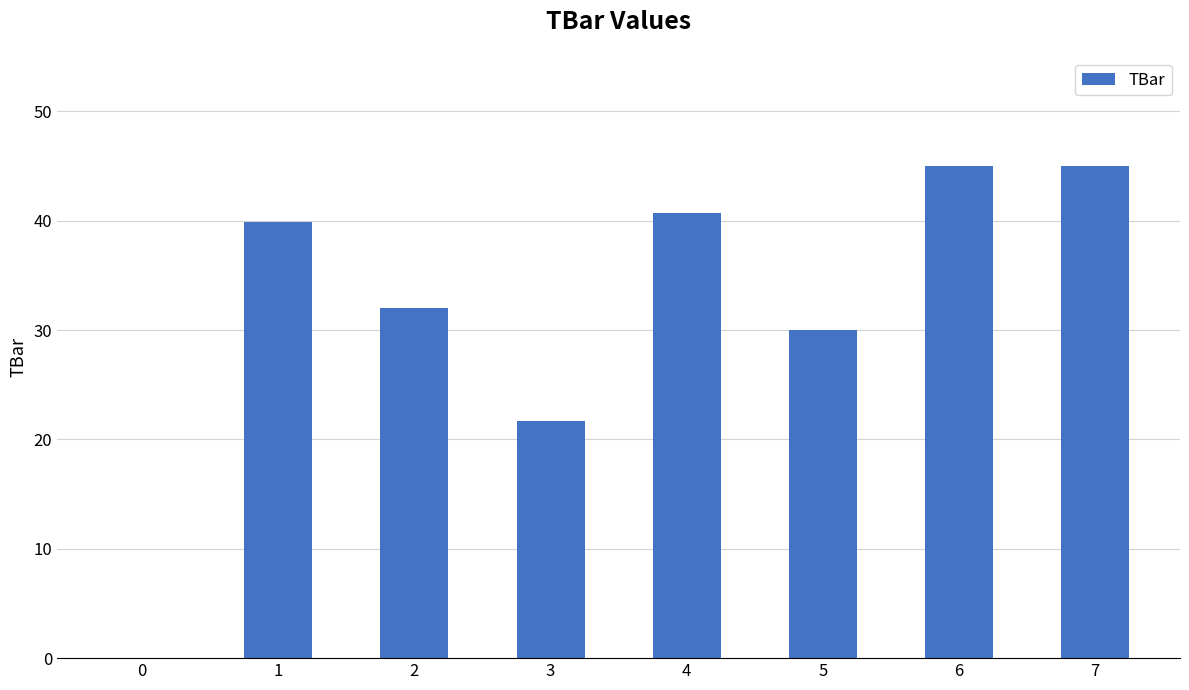

What value does the data have at 1?

39.9